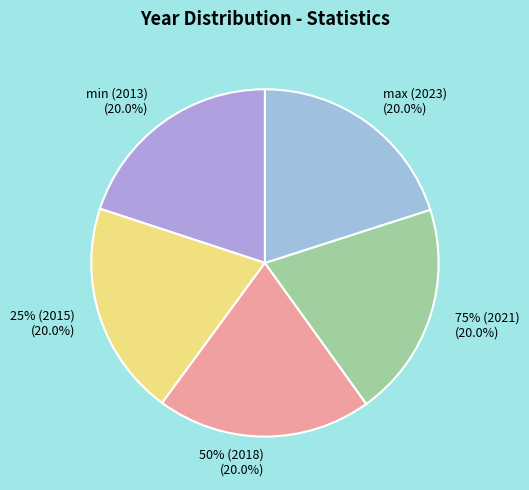

What is the ratio of the value at max (2023) to the value at 50% (2018)?

1.0